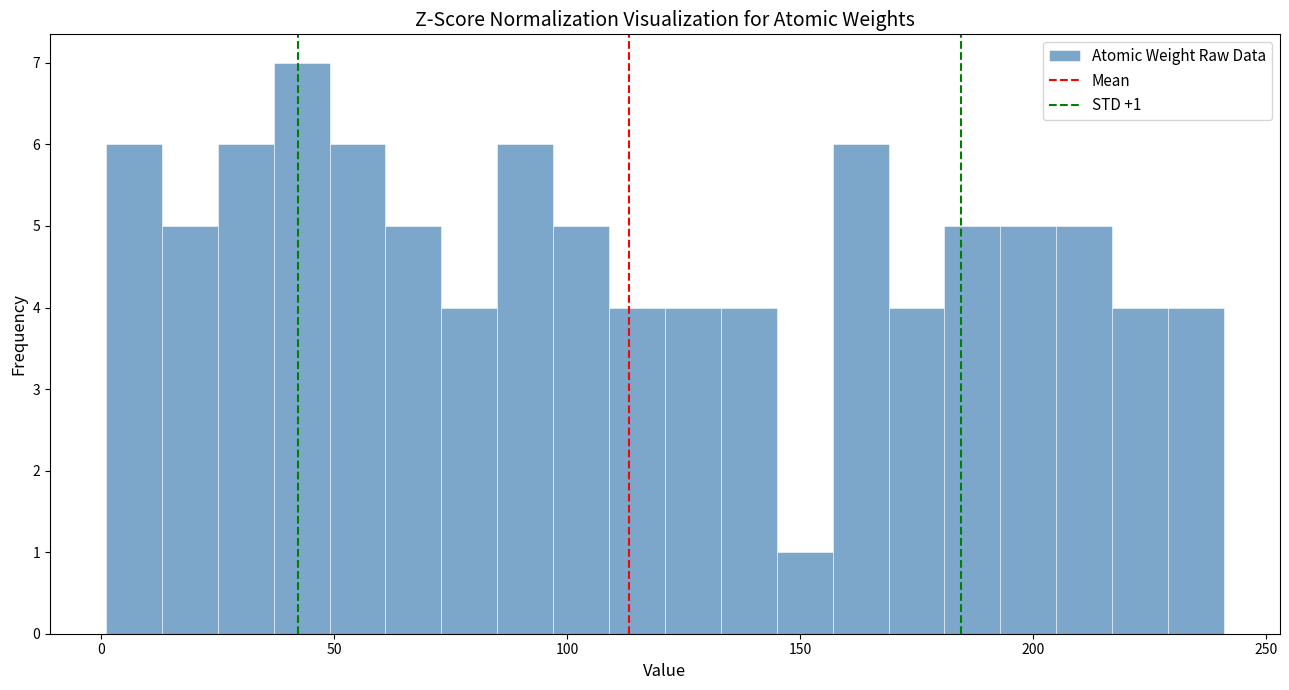

Read against the x-axis, roughly where is the centre of the tallest bar?

45